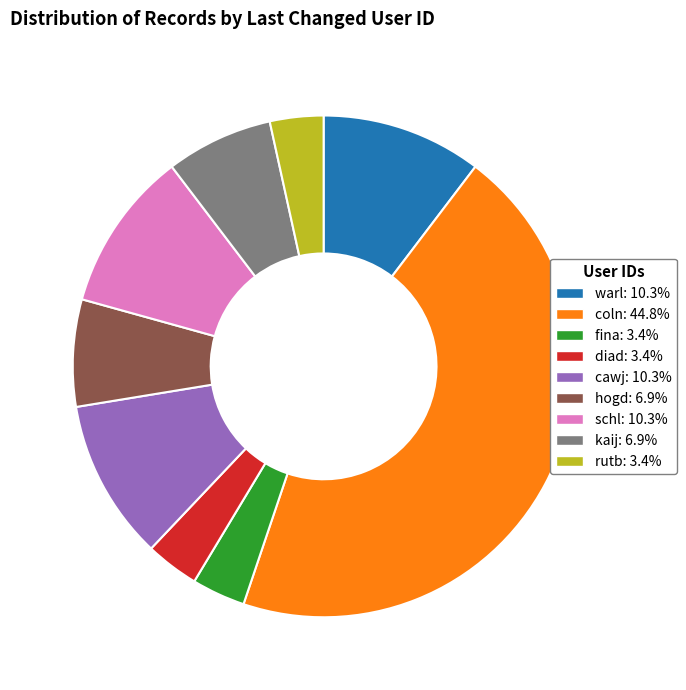

Is there a majority slice in this chart?

No